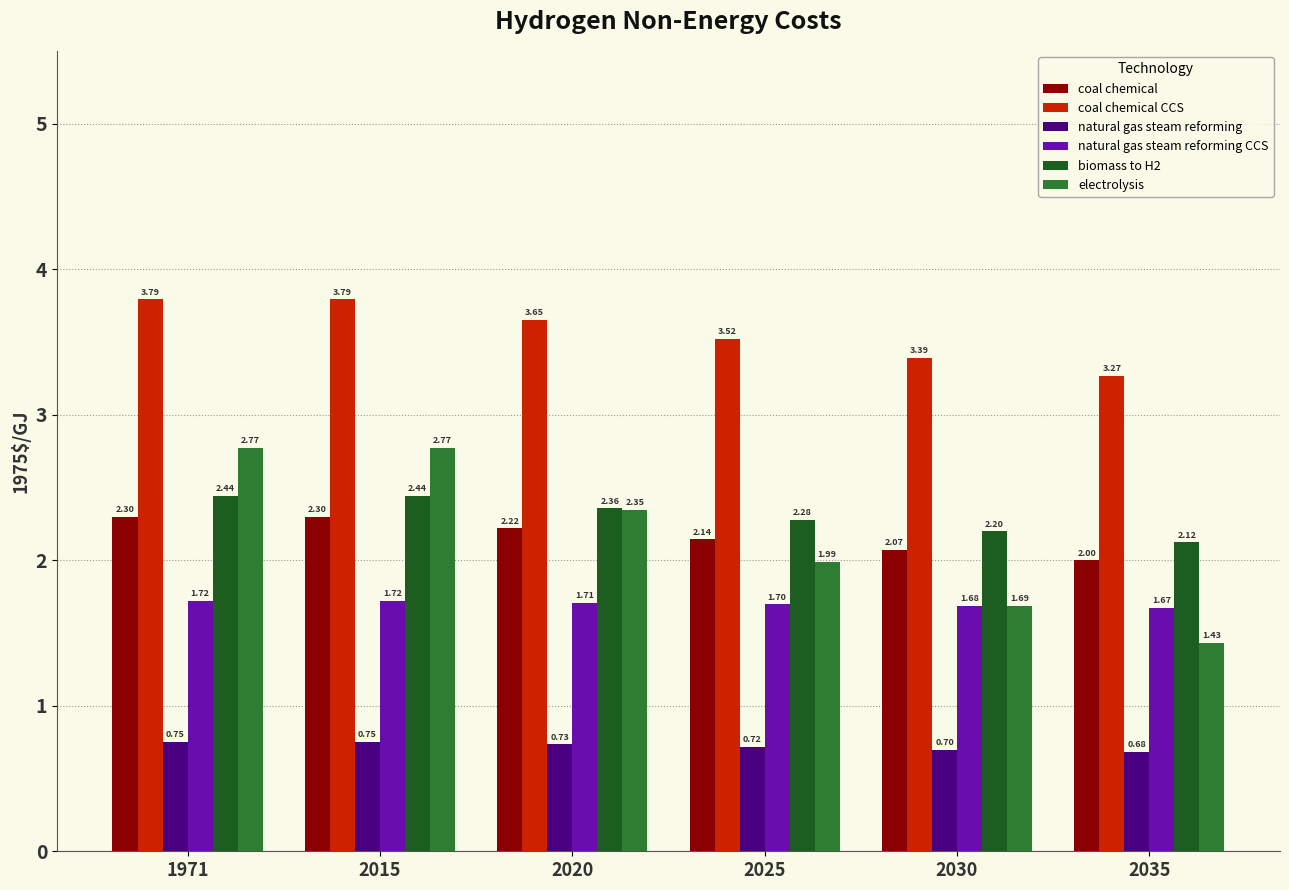

Which series has the widest spread of values?

electrolysis